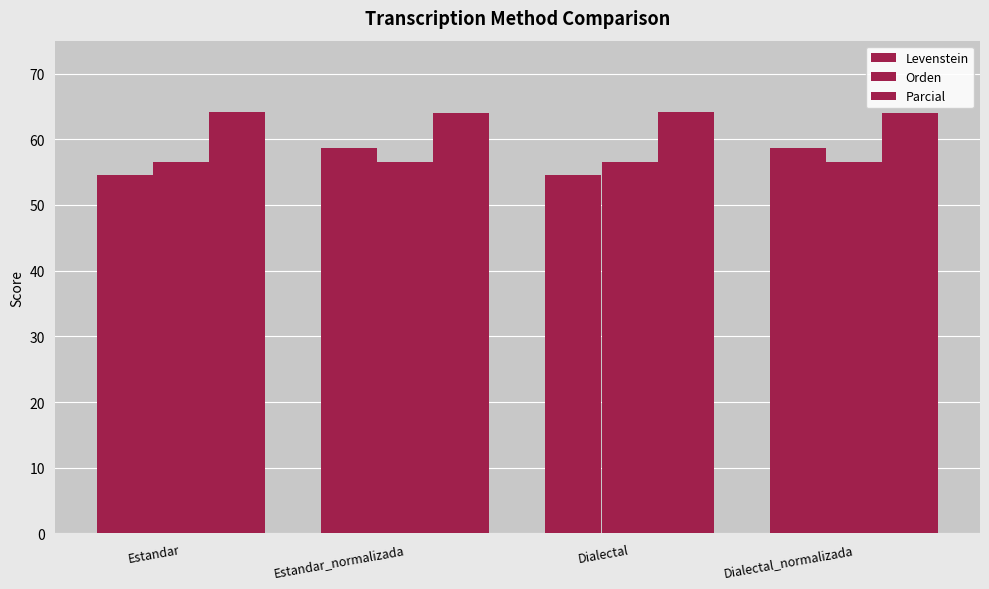

How many data points in Levenstein are less than 58?

2